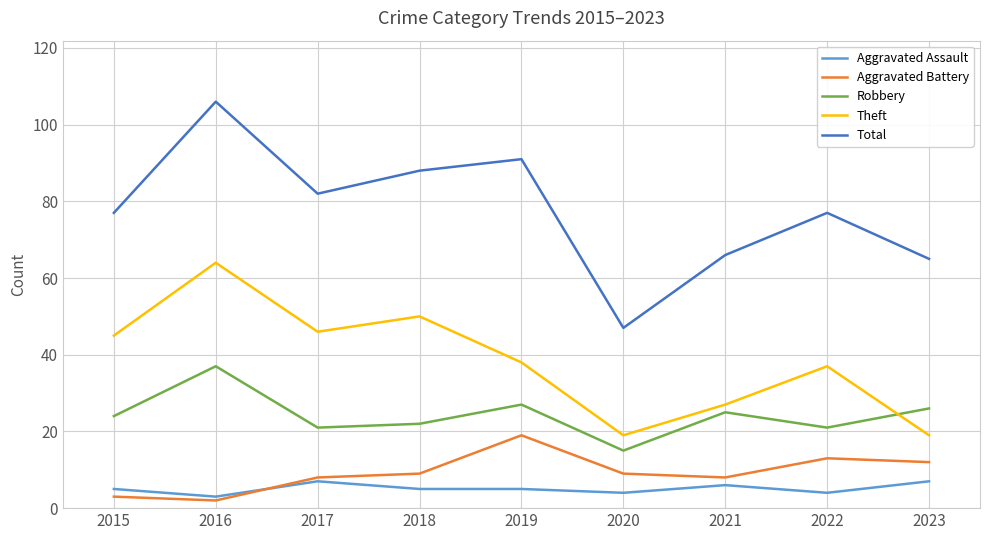

Which series has the largest range (max minus min)?

Total